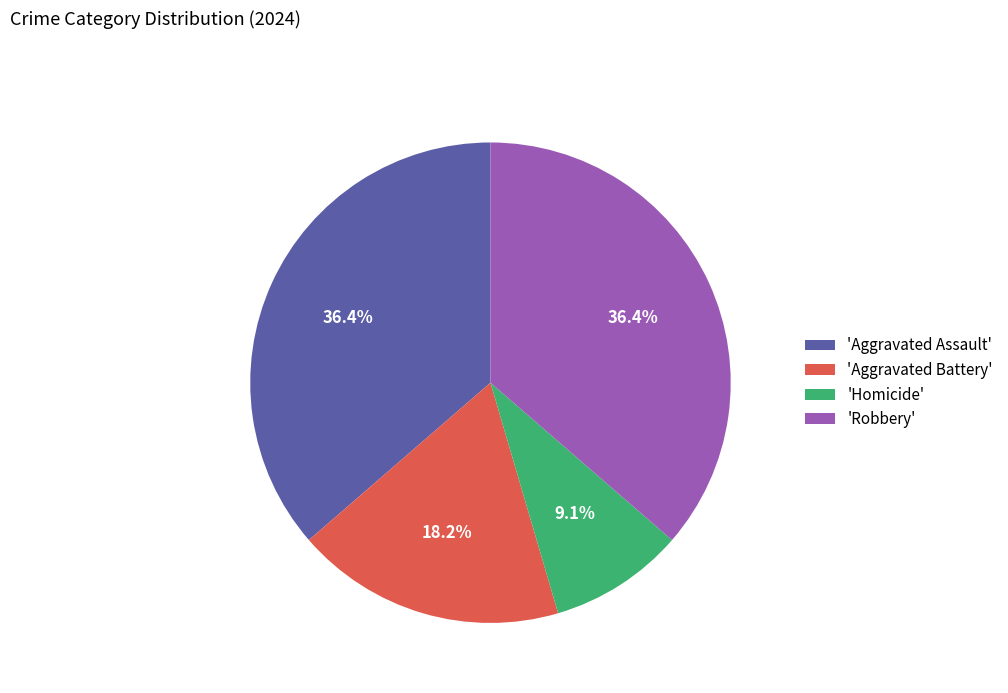

What is the smallest slice in the pie chart?

'Homicide'